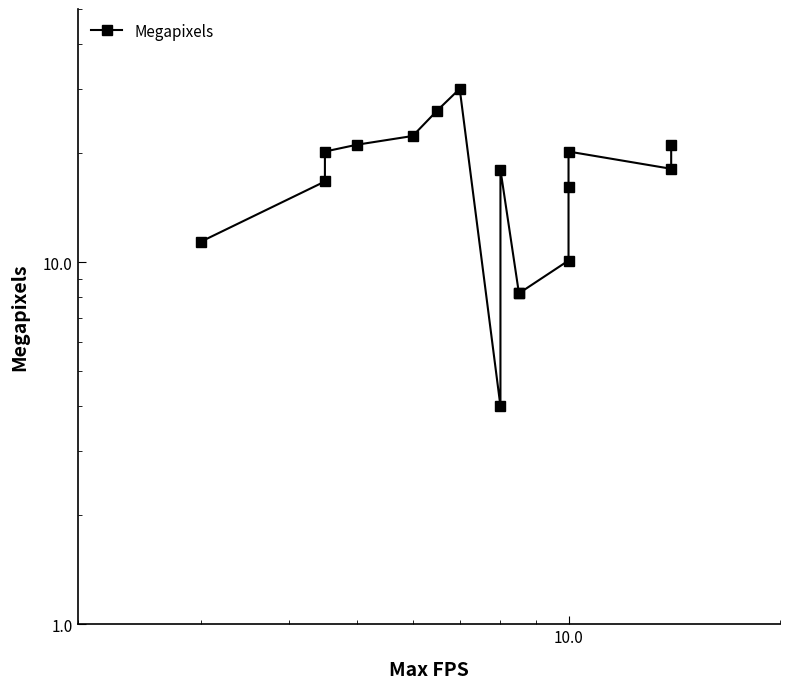

What is the value of the 7th point from the left?

30.1